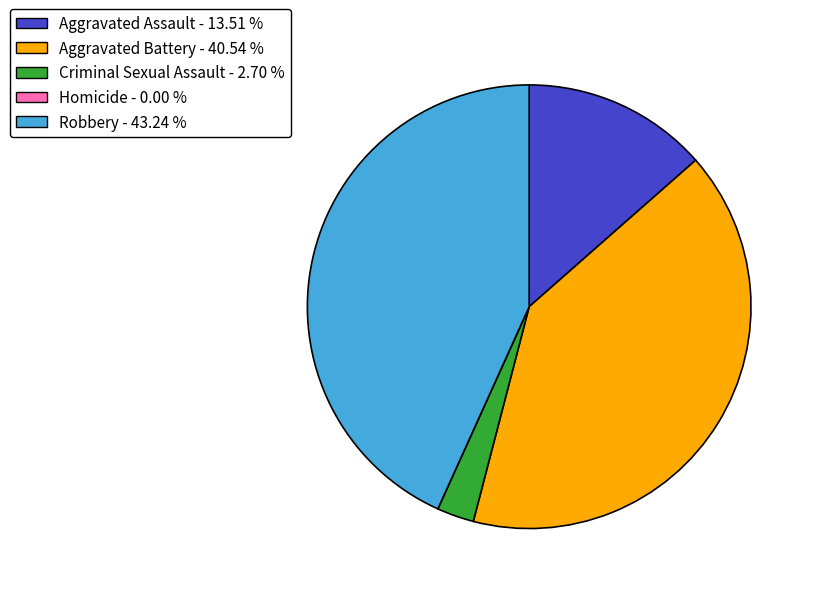

What is the largest slice in the pie chart?

Robbery